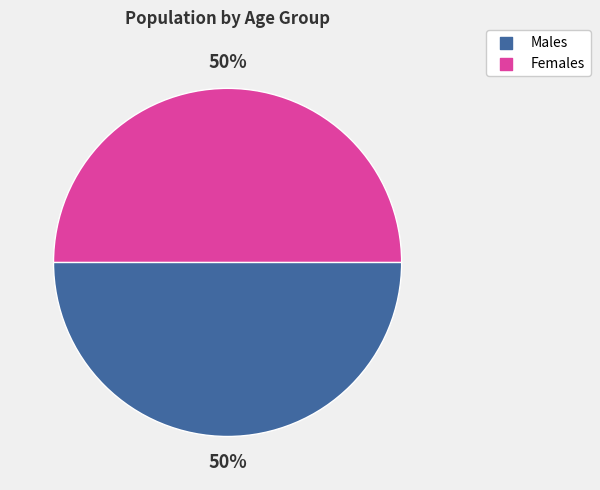

To the nearest percent, what is the average slice percentage?

50%